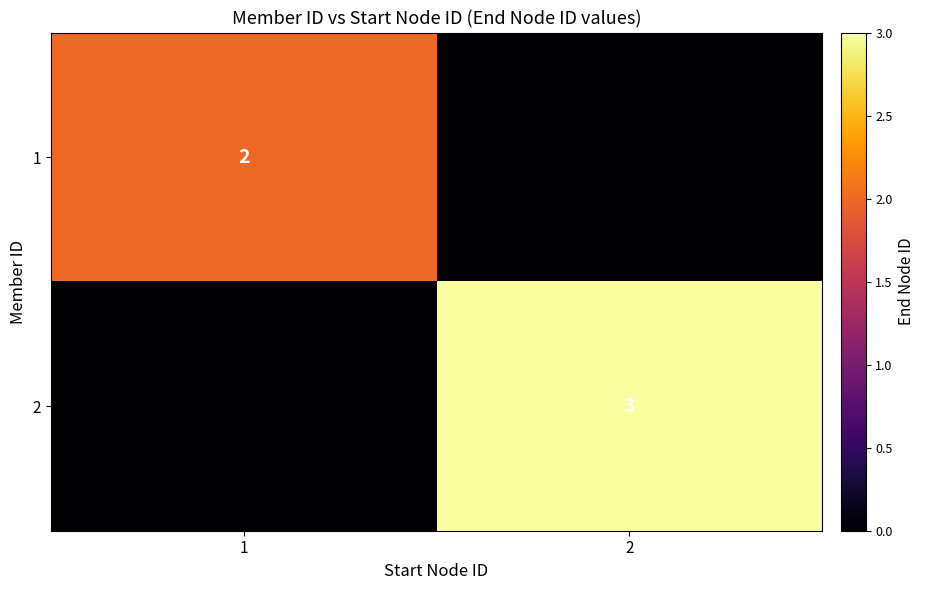

True or false: 1 has a value of 2 at 1.

True